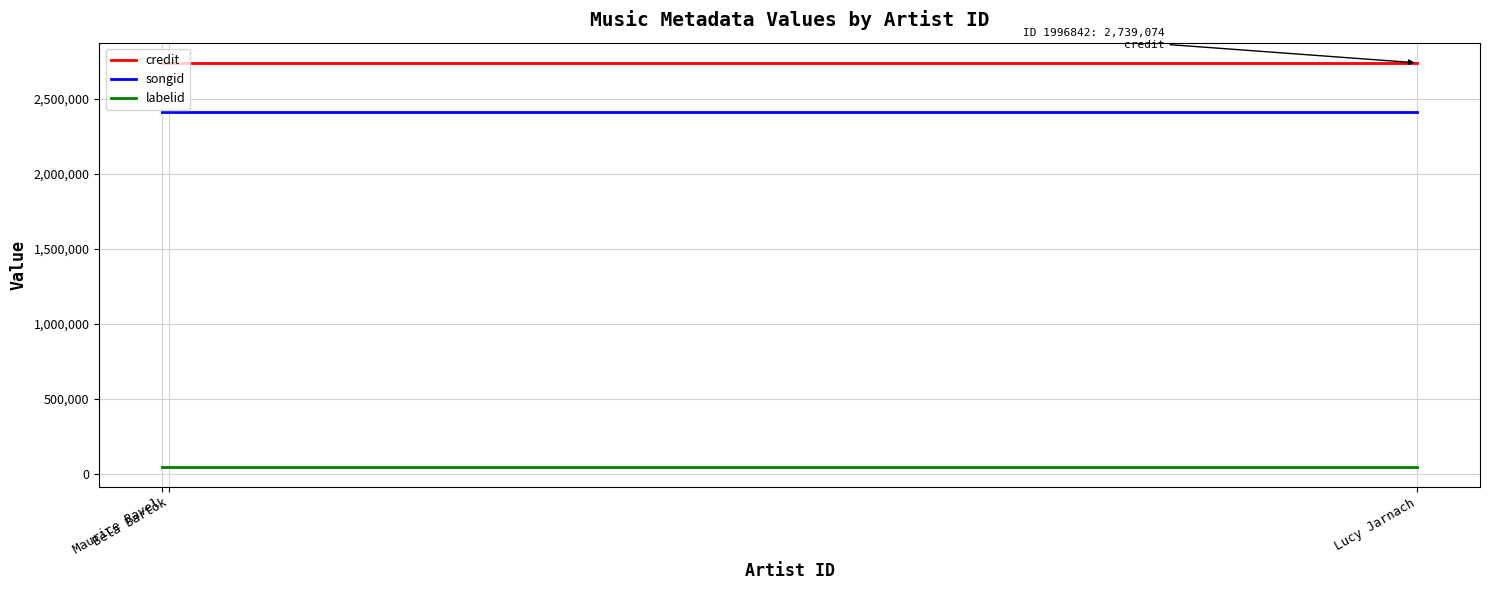

What is the greatest value displayed?

2739074